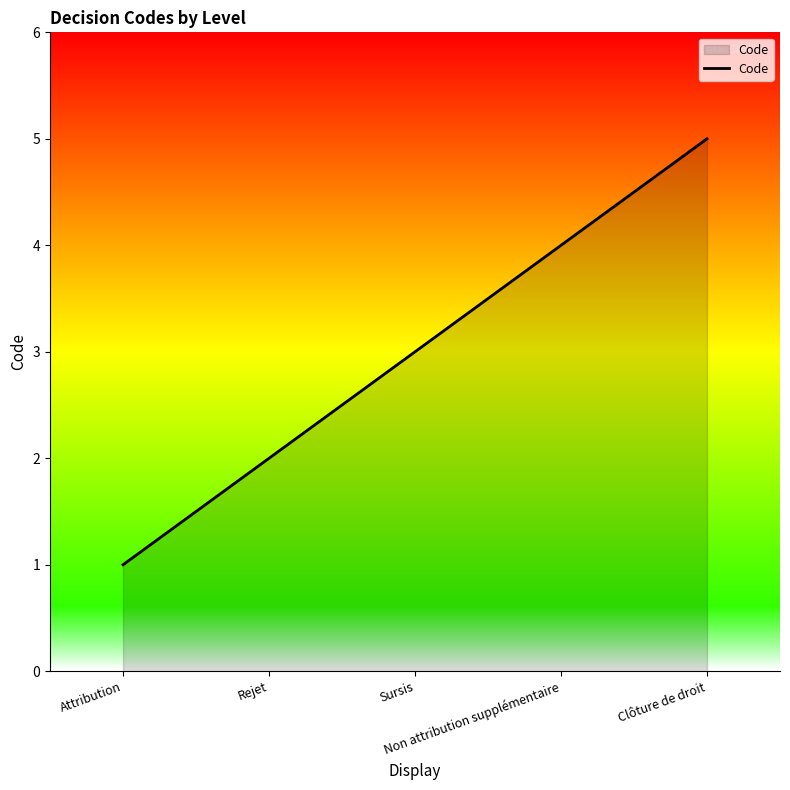

What is the minimum value shown in the chart?

1